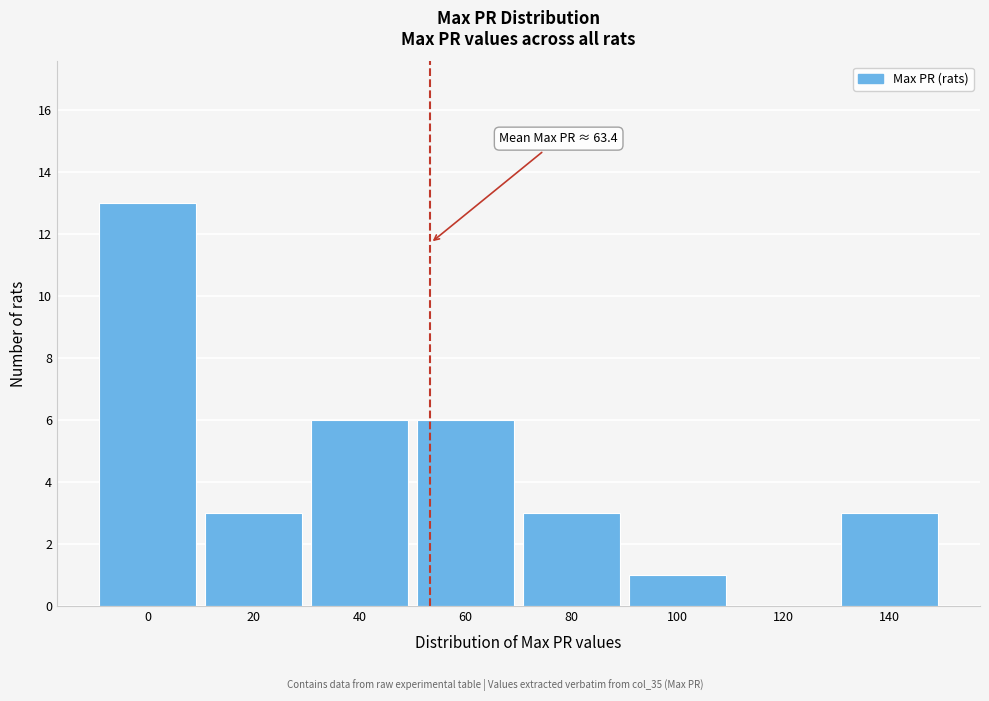

Reading left to right, what are all the values shown in this chart?

0=13	20=3	40=6	60=6	80=3	100=1	120=0	140=3